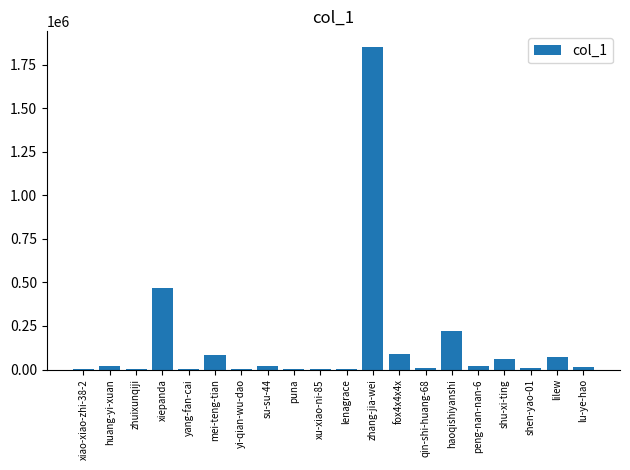

What value does the data have at lilew, to the nearest 50?

70950